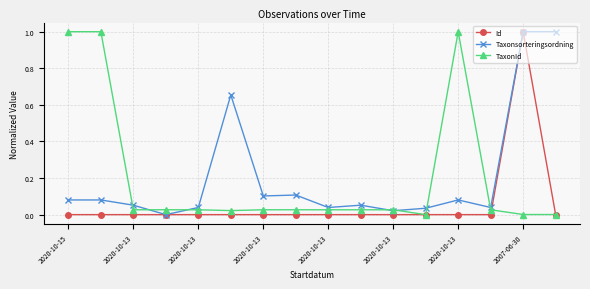

What is the maximum value shown in the chart?

1.0